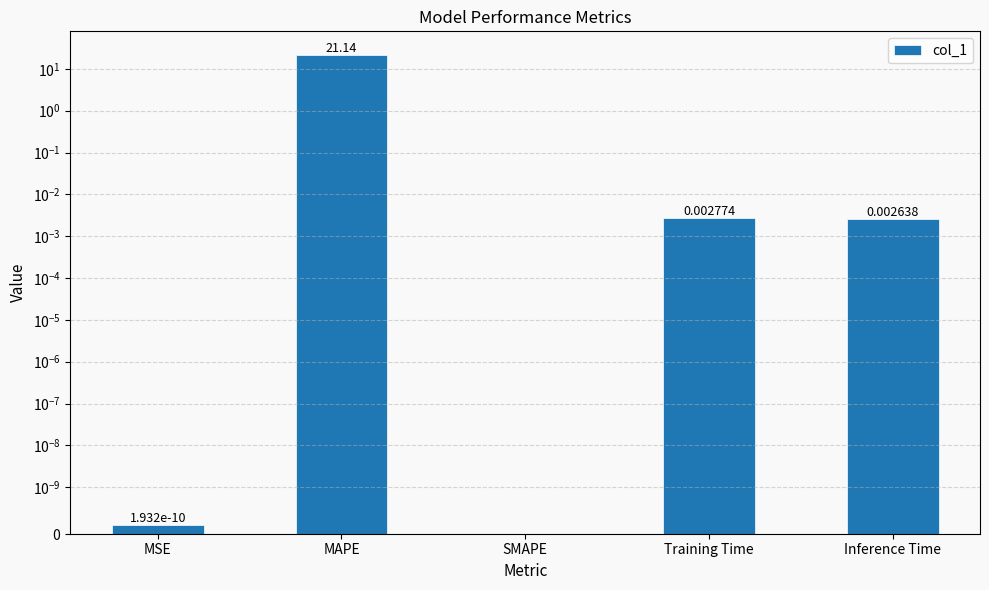

What is the label of the 4th bar from the right?

MAPE